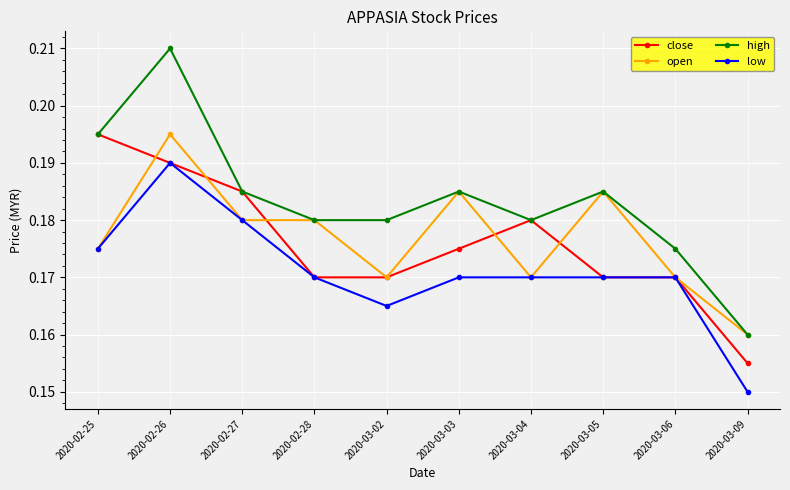

How many lines are shown in the chart?

4